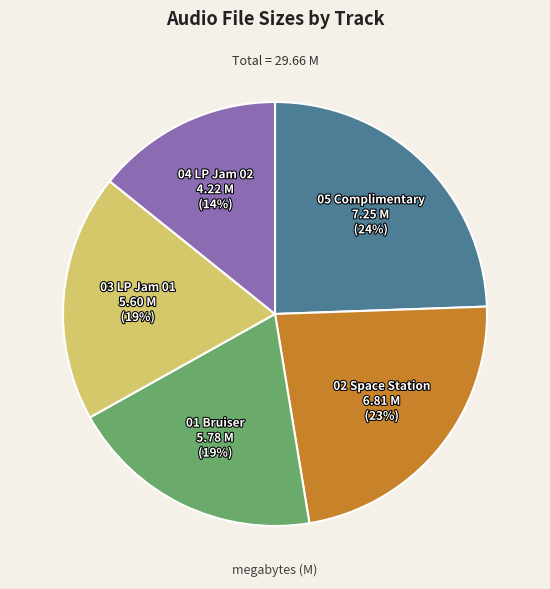

To the nearest percent, what portion does 03 LP Jam 01 represent?

19%